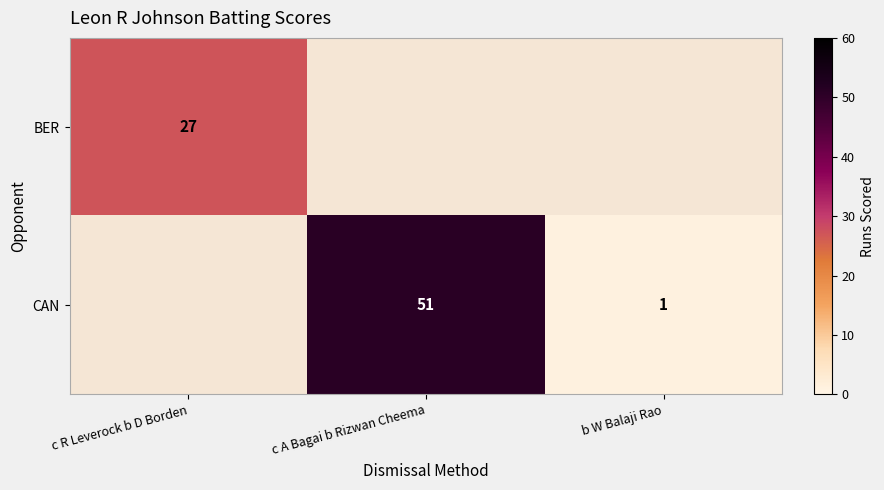

Count the number of data series in this chart.

2